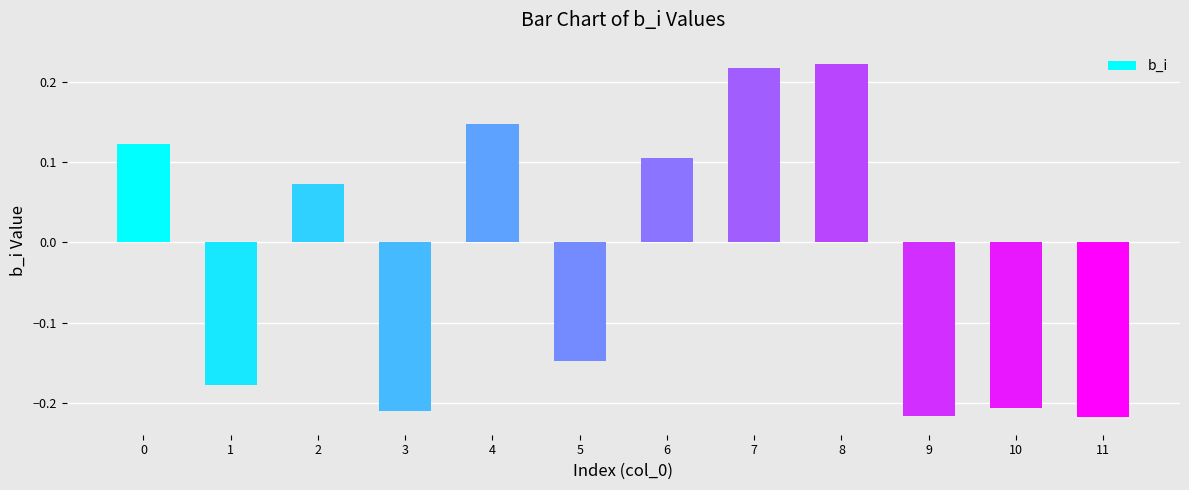

Count the values in the range 0 to 1.

6